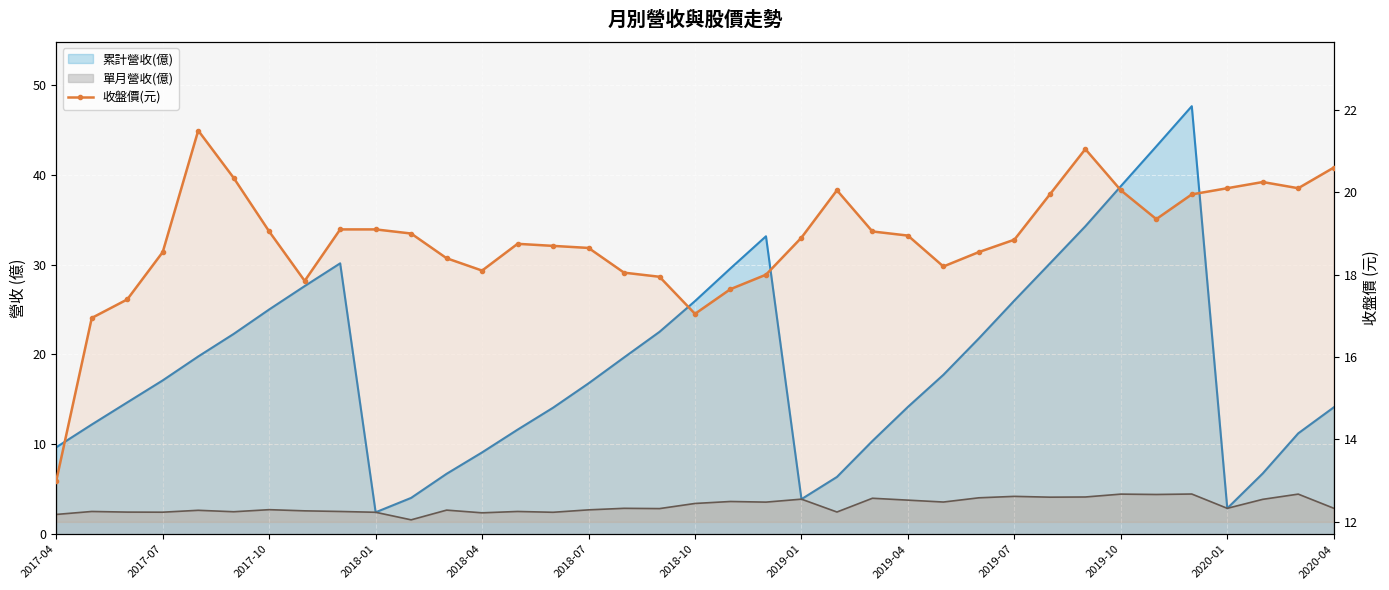

Reading left to right, list all the values displayed in this chart.

13.0	16.9	17.4	18.6	21.5	20.4	19.1	17.9	19.1	19.1	19.0	18.4	18.1	18.8	18.7	18.6	18.1	17.9	17.1	17.6	18.0	18.9	20.1	19.1	18.9	18.2	18.6	18.9	19.9	21.1	20.1	19.4	19.9	20.1	20.2	20.1	20.6